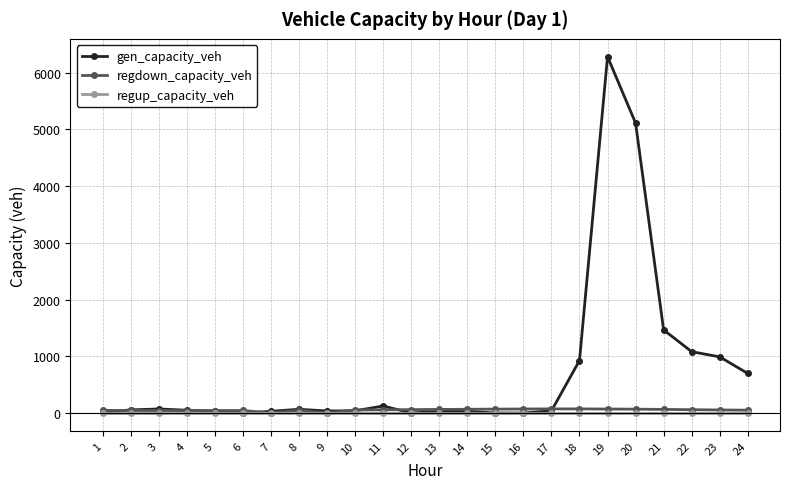

Which series has the widest spread of values?

gen_capacity_veh